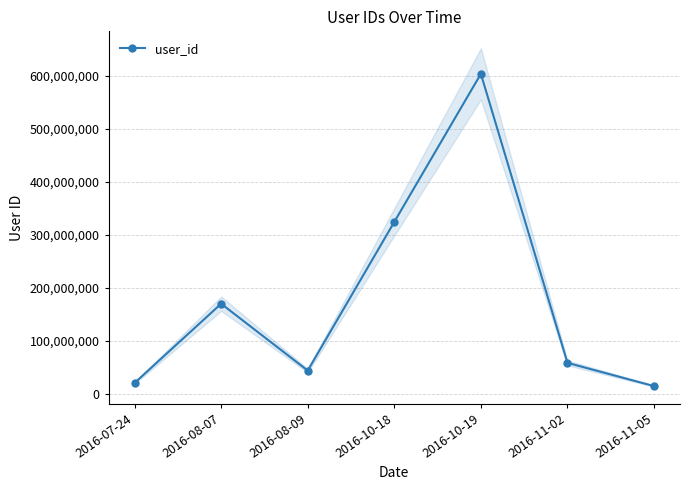

The value at 2016-10-19 is 1072517969. True or false?

False